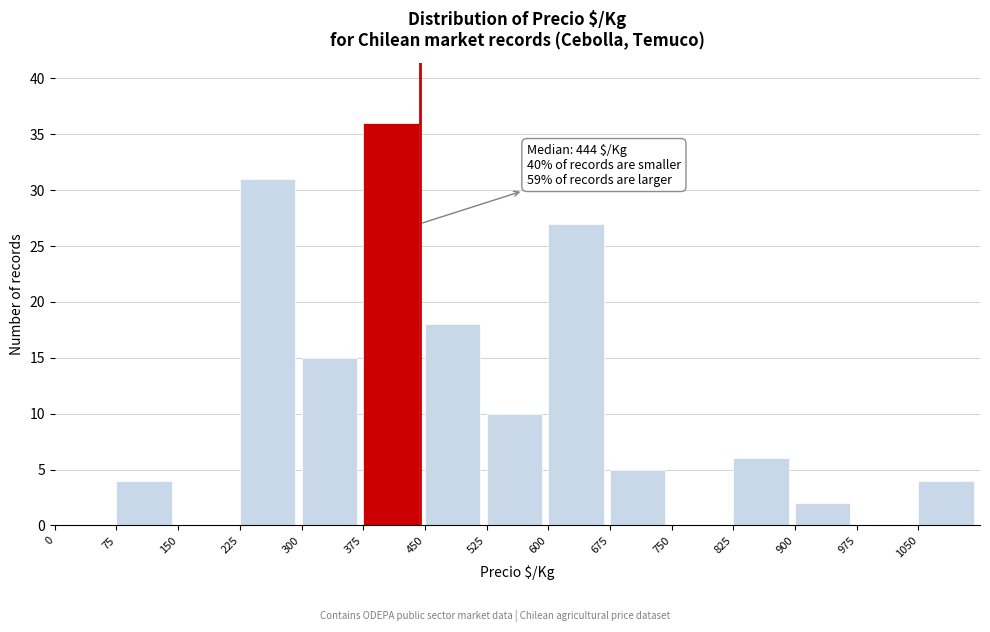

Which range on the x-axis has the tallest bar?

375 to 450